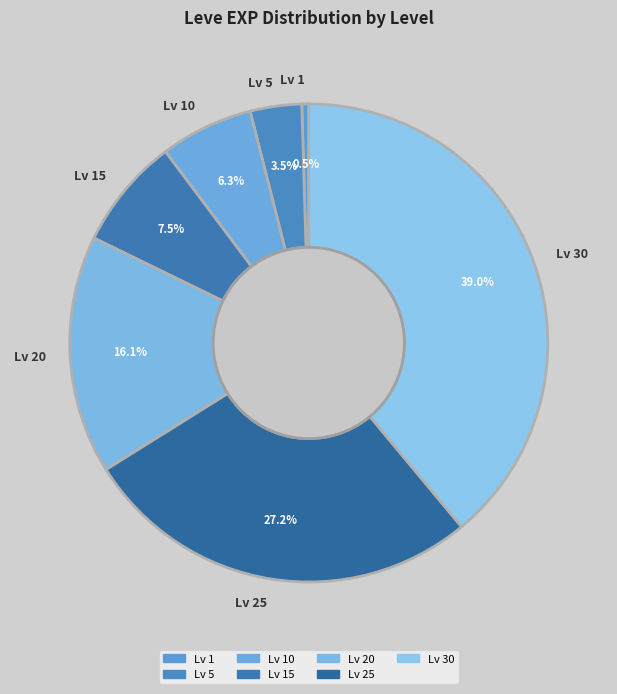

What is the ratio of the value at Lv 20 to the value at Lv 15?

2.1